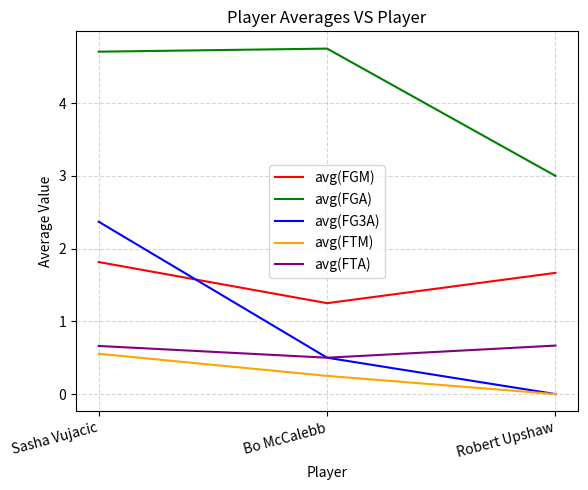

What position from the left is Sasha Vujacic?

1